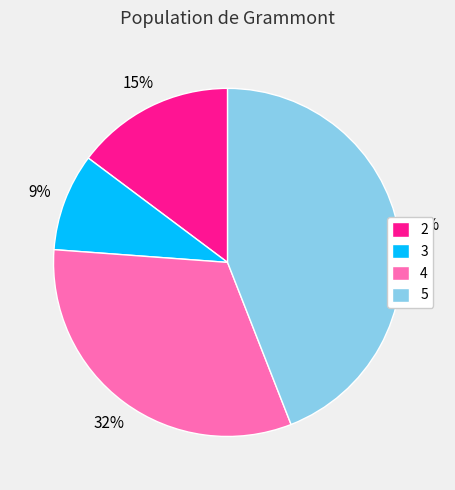

To the nearest percent, what is the difference between the 2 and 4 slice percentages?

17%